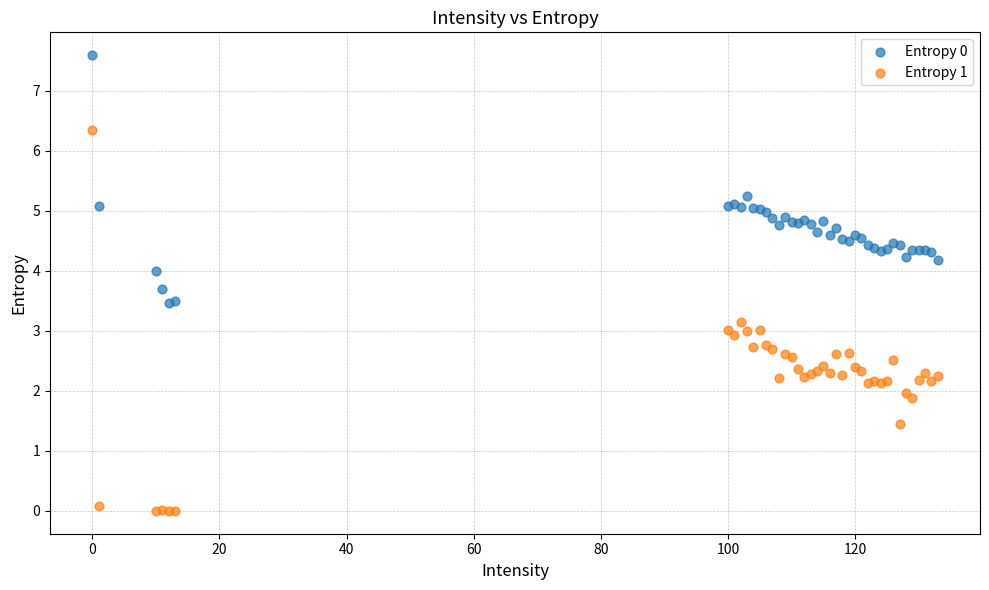

Which series reaches the minimum Y coordinate?

Entropy 1